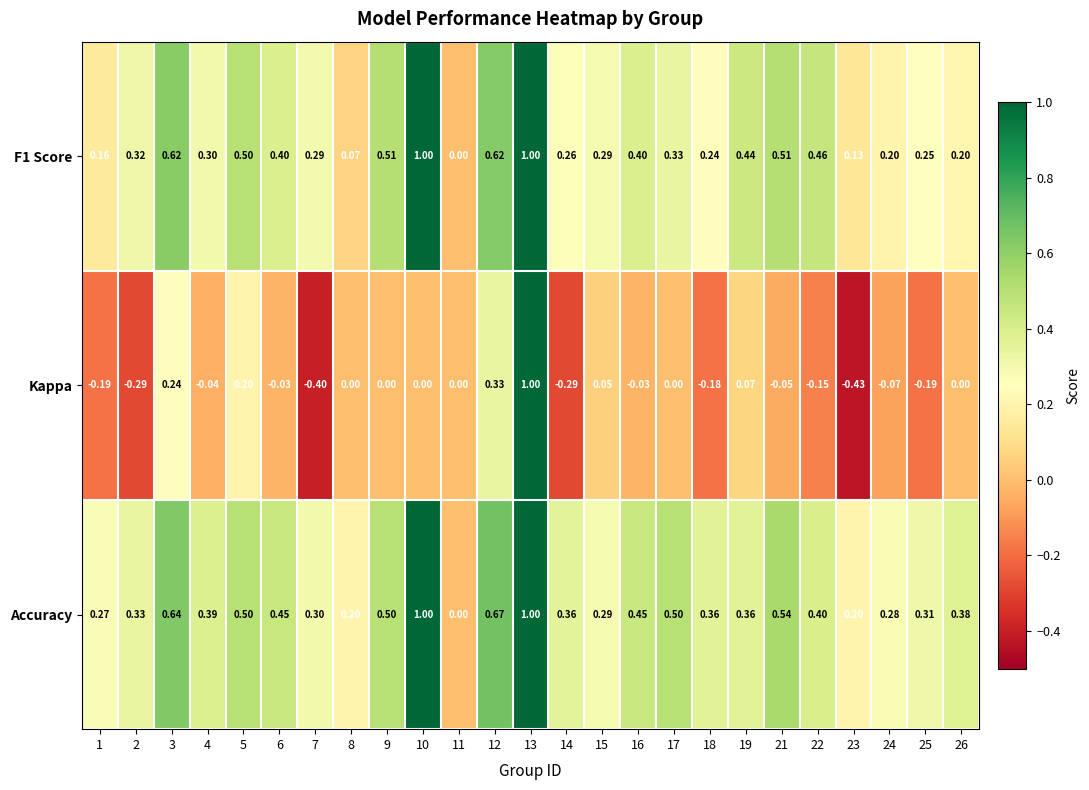

What is the maximum value shown in the chart?

1.0